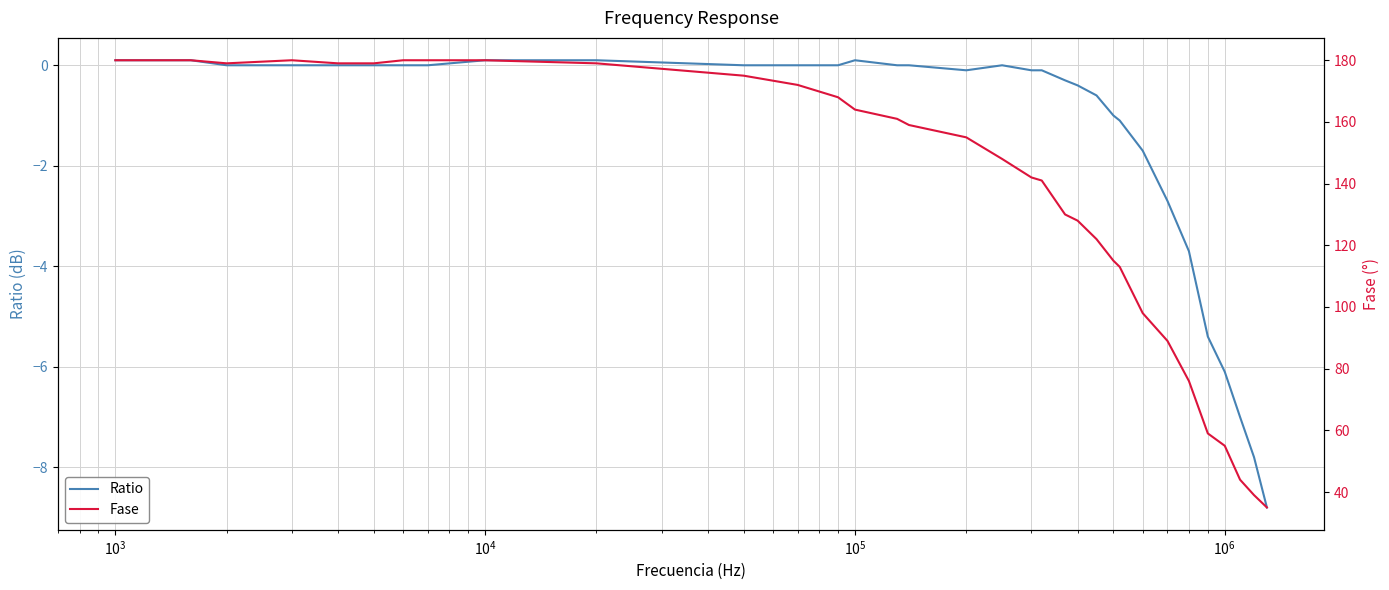

What is the lowest value of the Ratio series?

-8.8